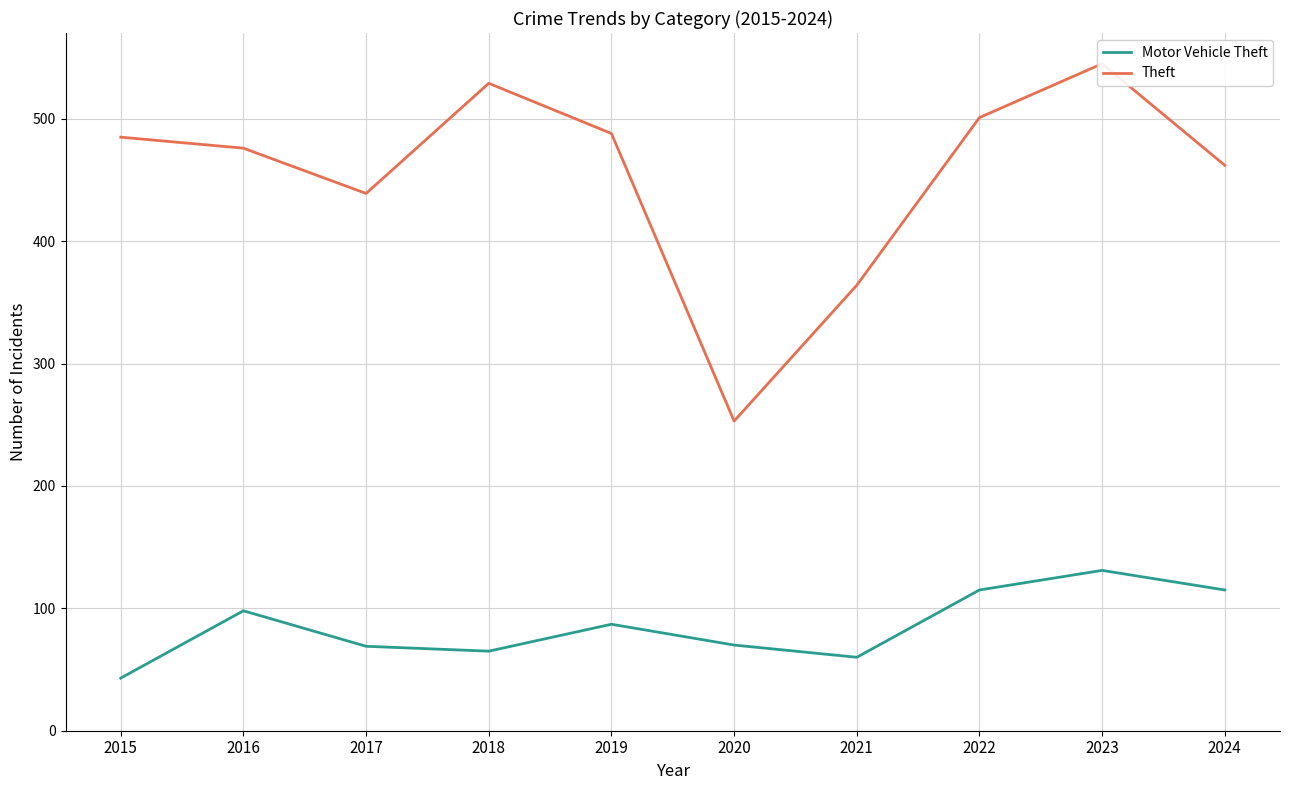

How many data points in Motor Vehicle Theft are less than 87?

5